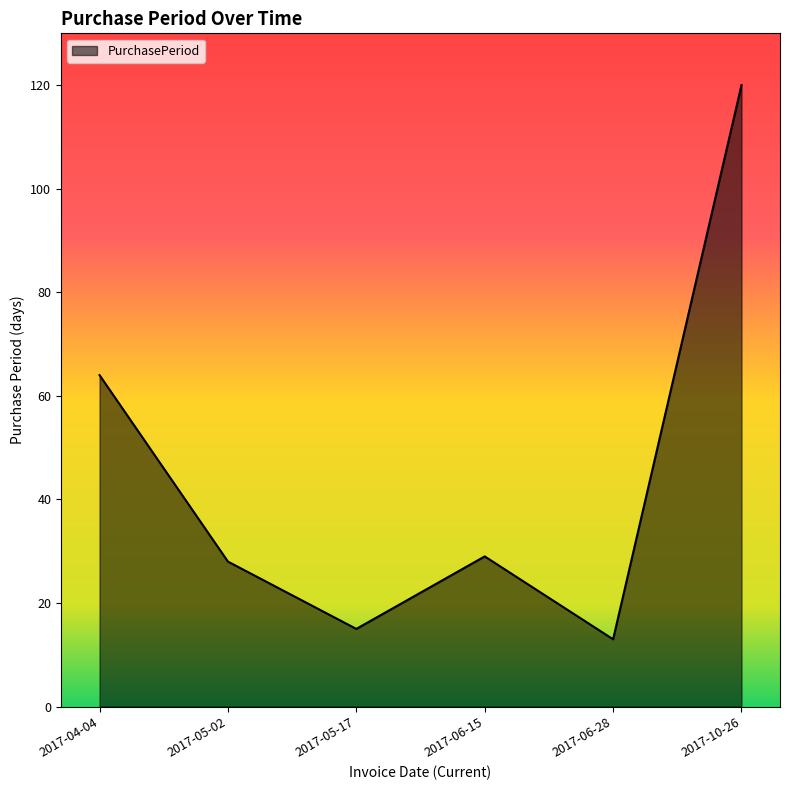

What is the sum of the values at 2017-05-02 and 2017-06-28?

41